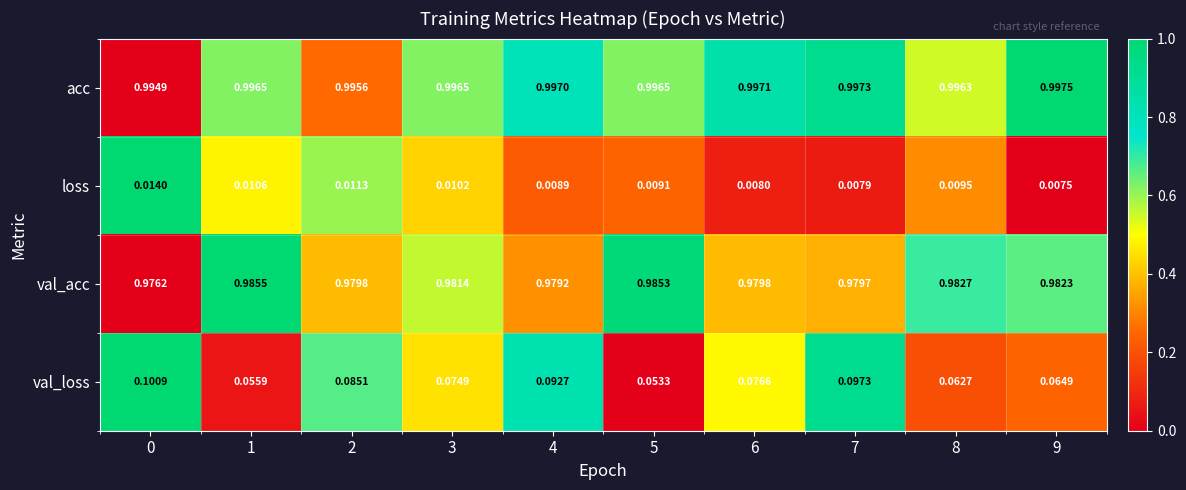

At 1, list the series in order from smallest to largest.

loss, val_loss, val_acc, acc